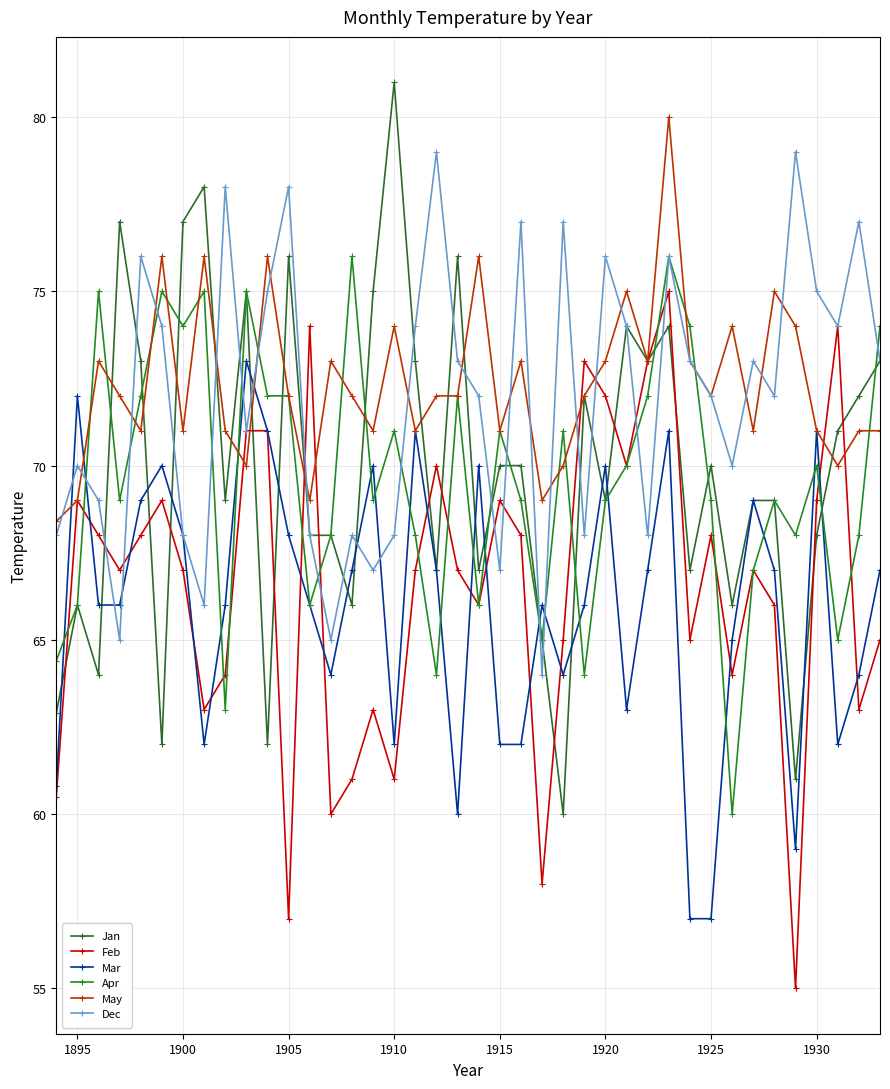

Is this an area chart (filled region under the line)?

No